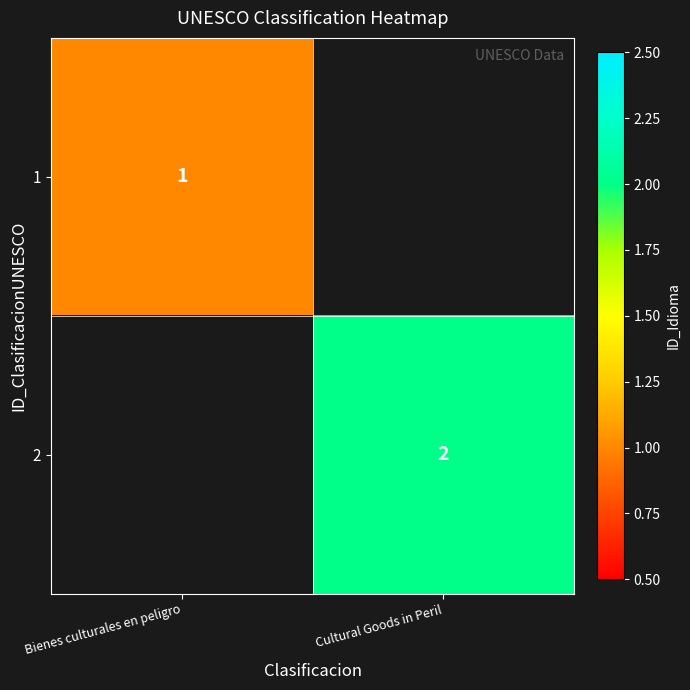

At how many categories does at least one series exceed 1?

1